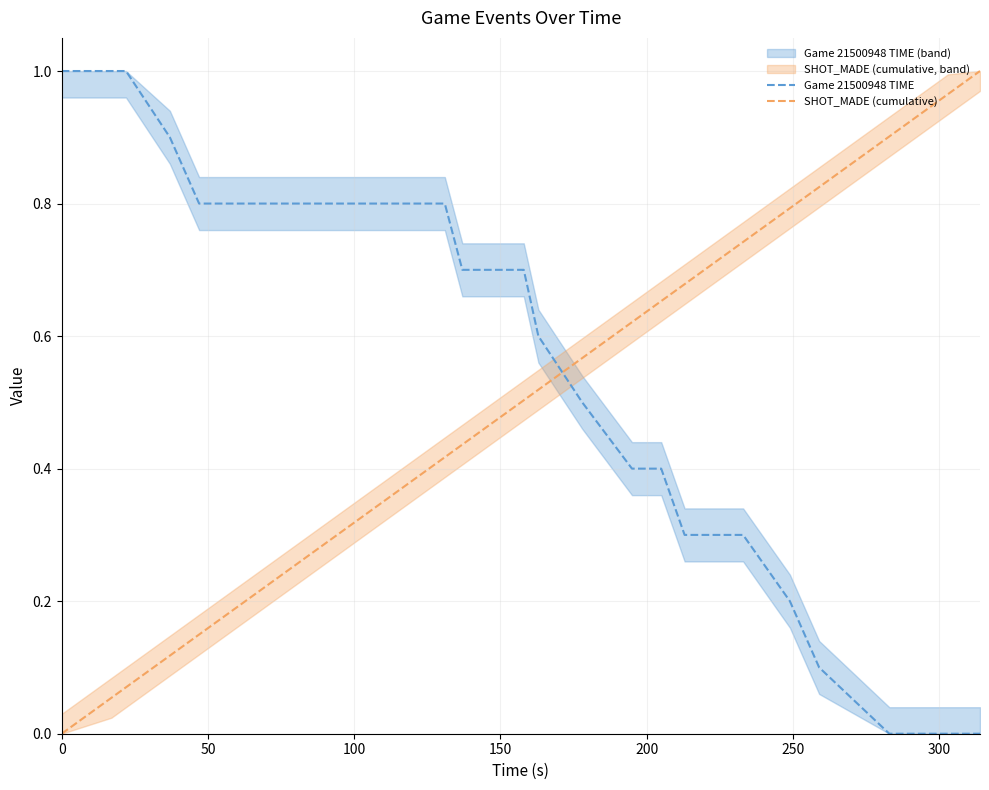

What is the spread (max minus min) of values at 300?

0.9